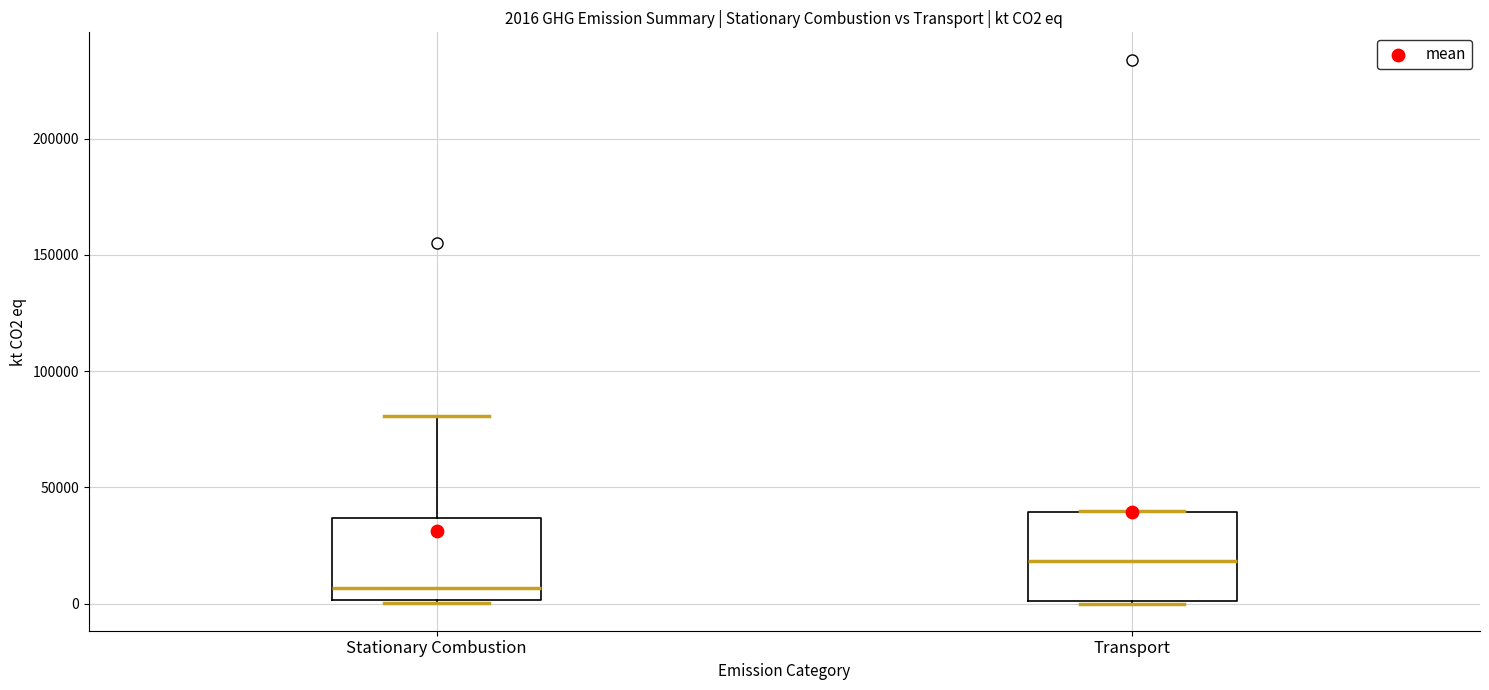

Which box's median line is the highest?

Transport